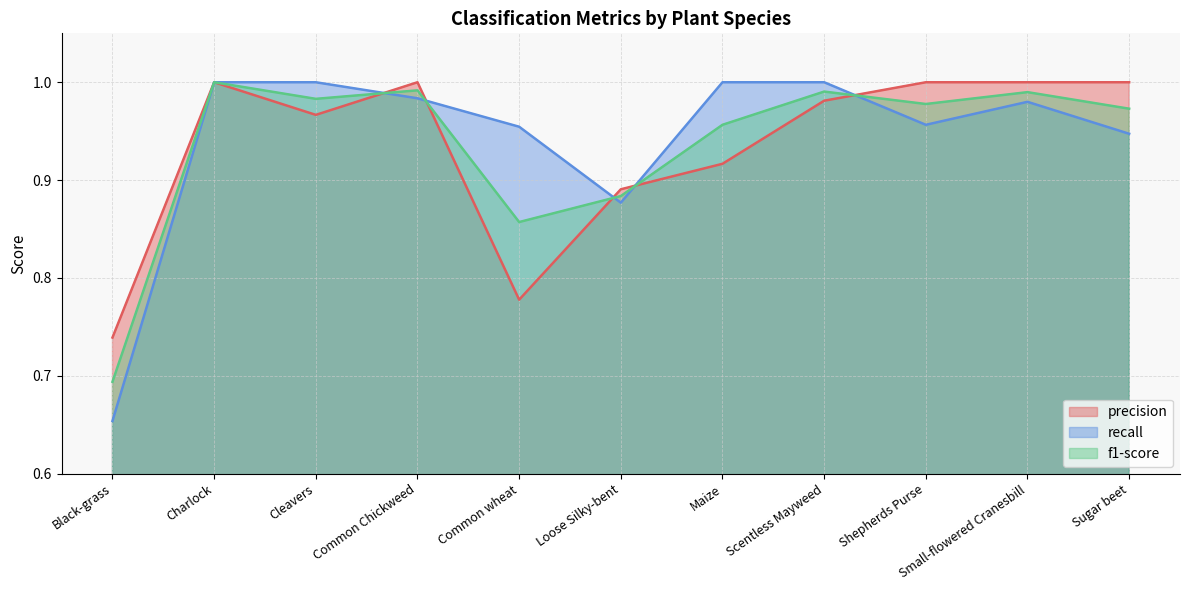

How many categories are shown in the chart?

11